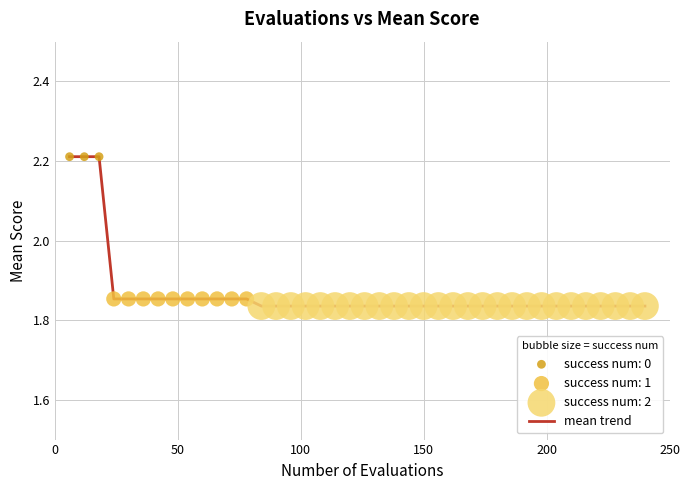

What is the difference between the maximum and minimum values?

0.4